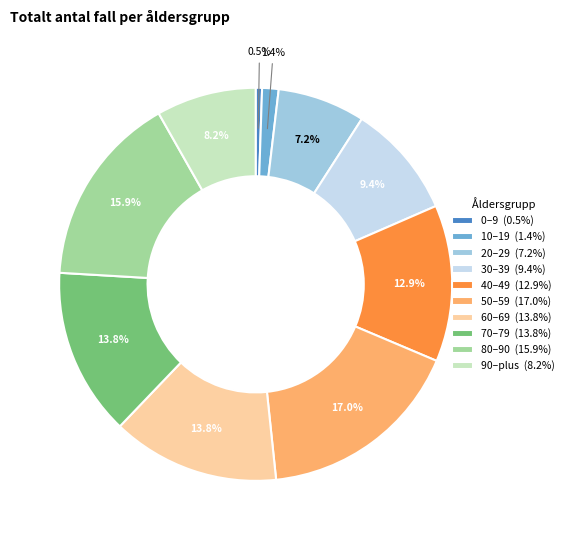

Is there any slice that represents more than half of the pie?

No